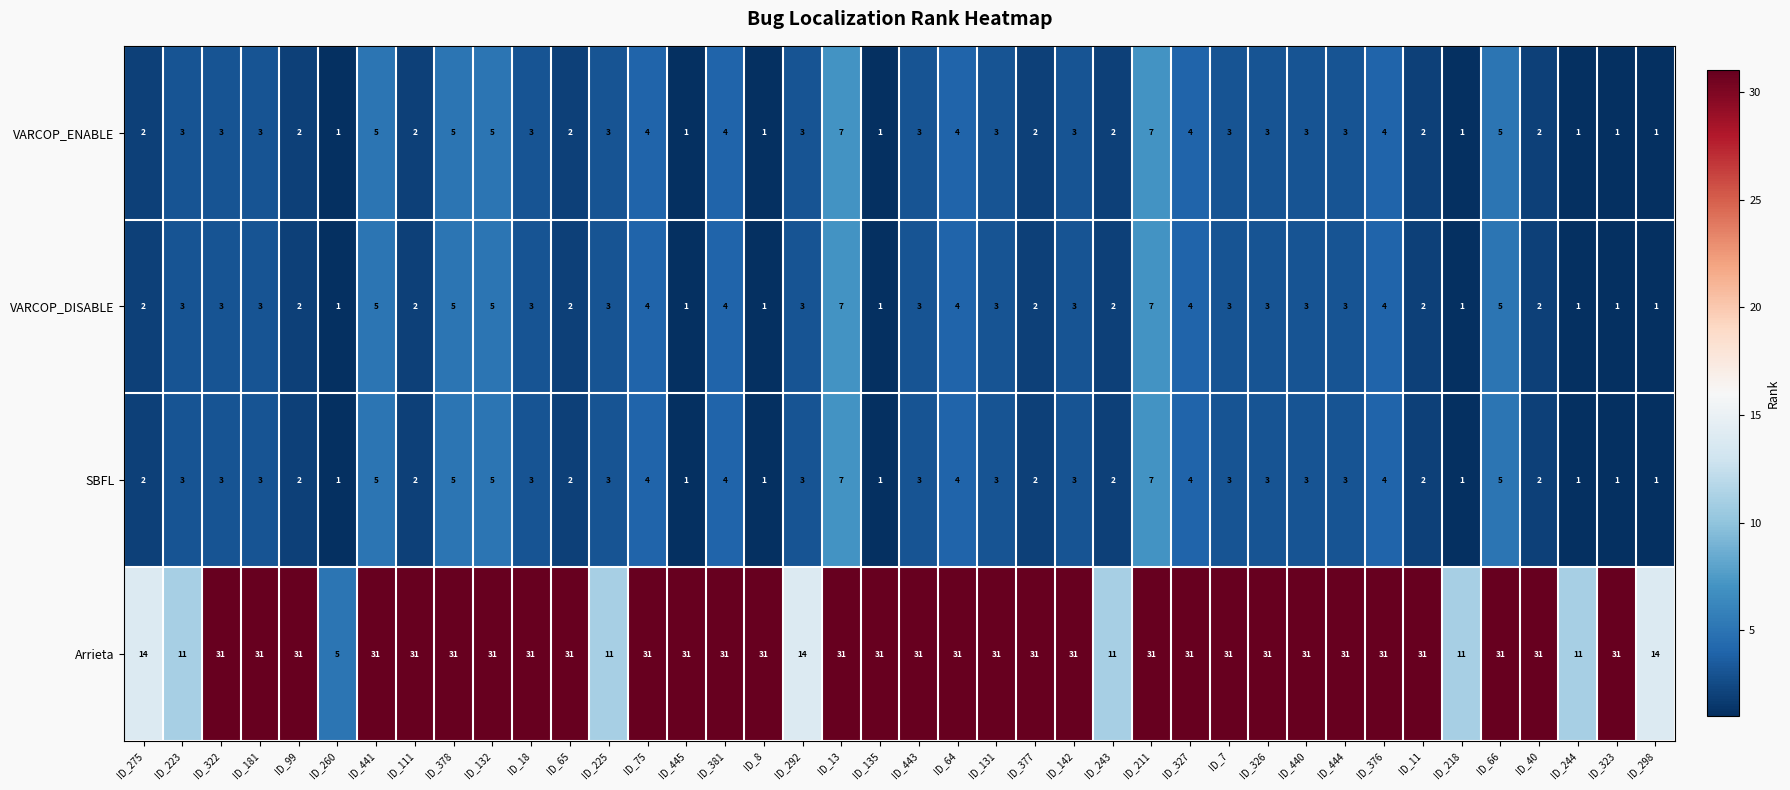

What is the highest value of the Arrieta series?

31